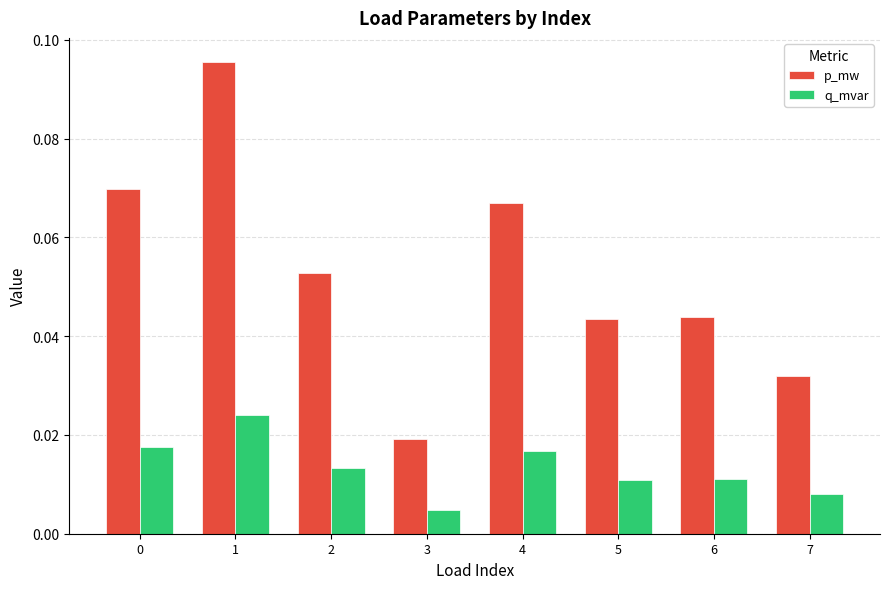

At how many categories does at least one series exceed 0?

8